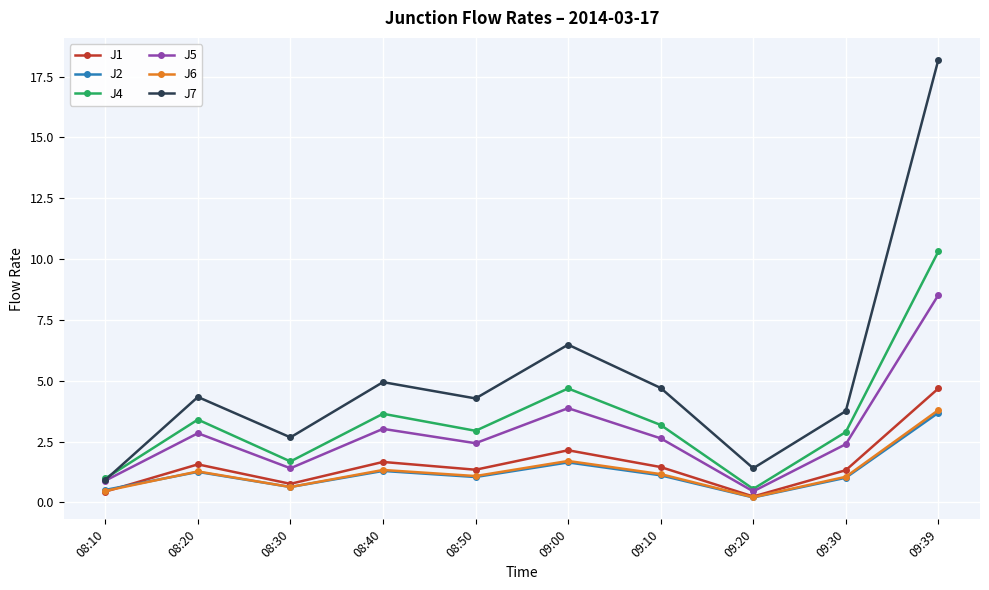

Is it true that J7 equals 4.4 at 08:30?

False